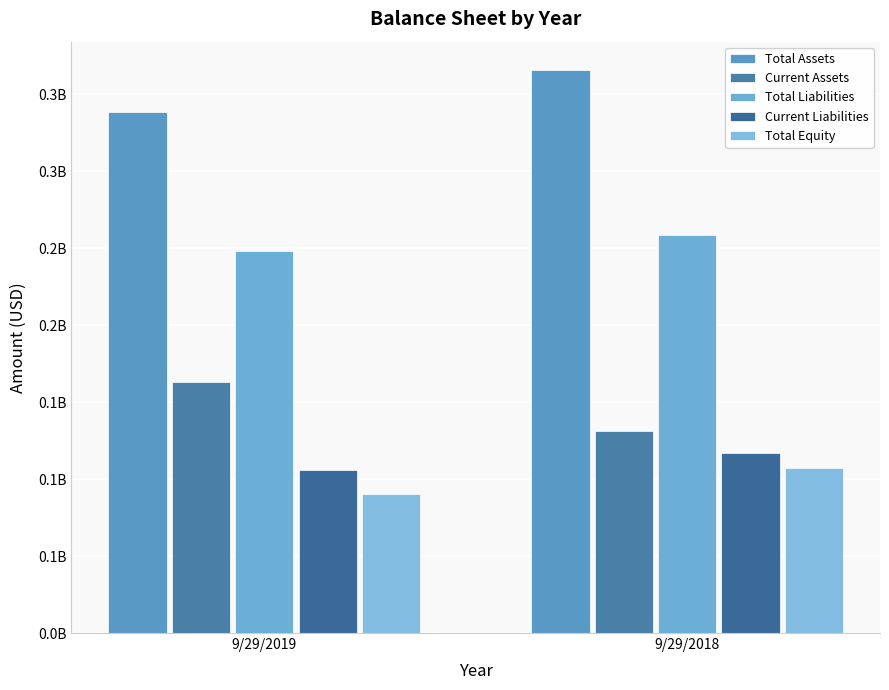

Reading left to right, list all the values displayed in this chart.

Total Assets: 9/29/2019=338516000	9/29/2018=365725000
Current Assets: 9/29/2019=162819000	9/29/2018=131339000
Total Liabilities: 9/29/2019=248028000	9/29/2018=258578000
Current Liabilities: 9/29/2019=105718000	9/29/2018=116866000
Total Equity: 9/29/2019=90488000	9/29/2018=107147000